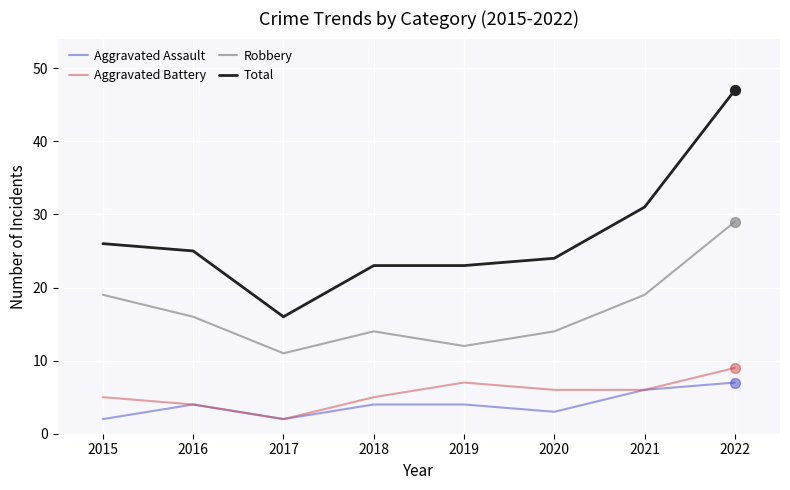

What is the spread (max minus min) of values at 2019?

19